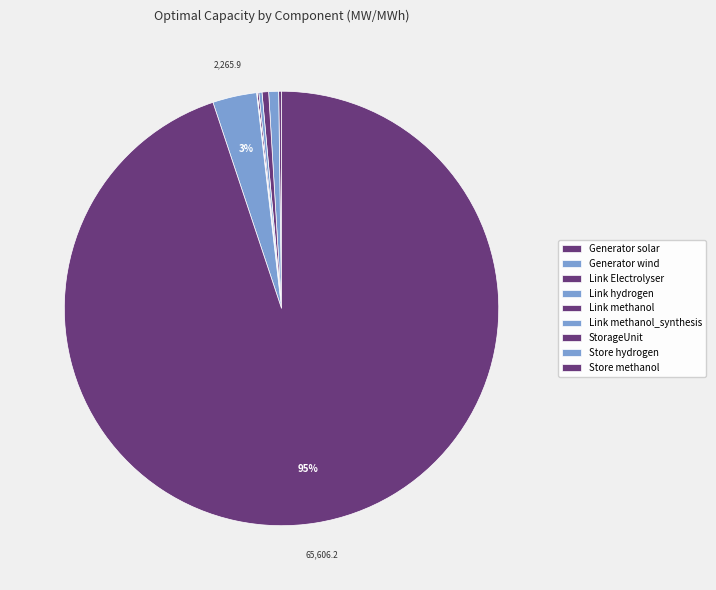

Is the sum of StorageUnit and Link Electrolyser greater than half?

No